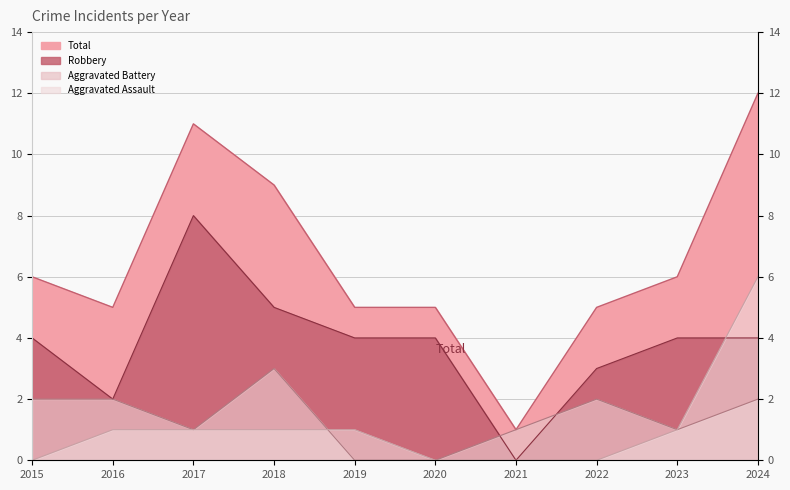

Is the value of Aggravated Battery at 2015 greater than the value of Total at 2016?

No